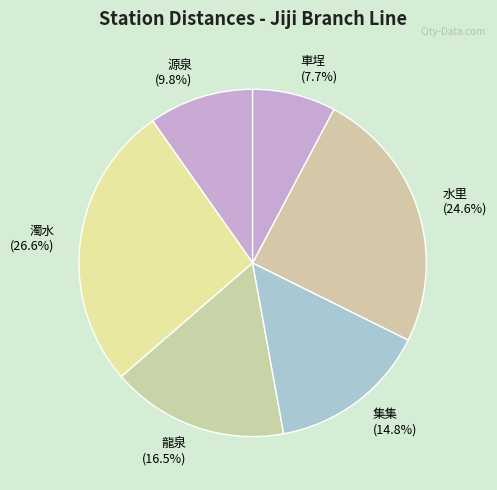

The 水里 slice represents 14% of the pie. True or false?

False